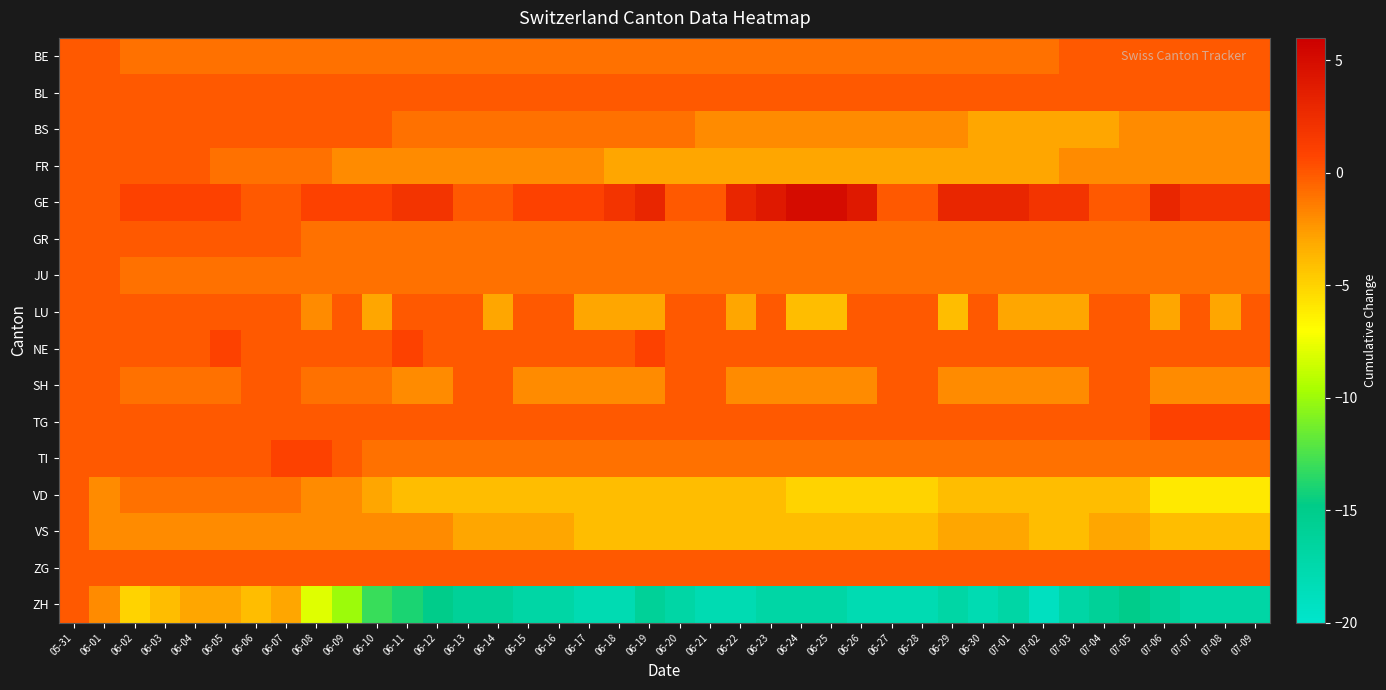

How many data points does each series have?

40